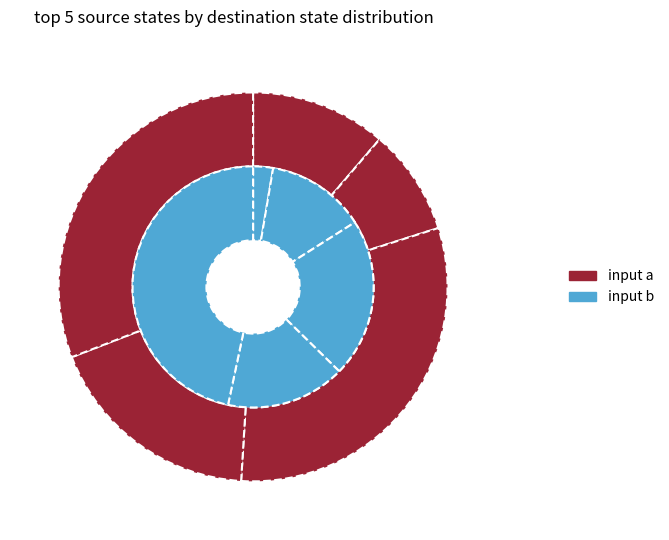

To the nearest percent, what is the difference between the largest and smallest slice percentages?

20%